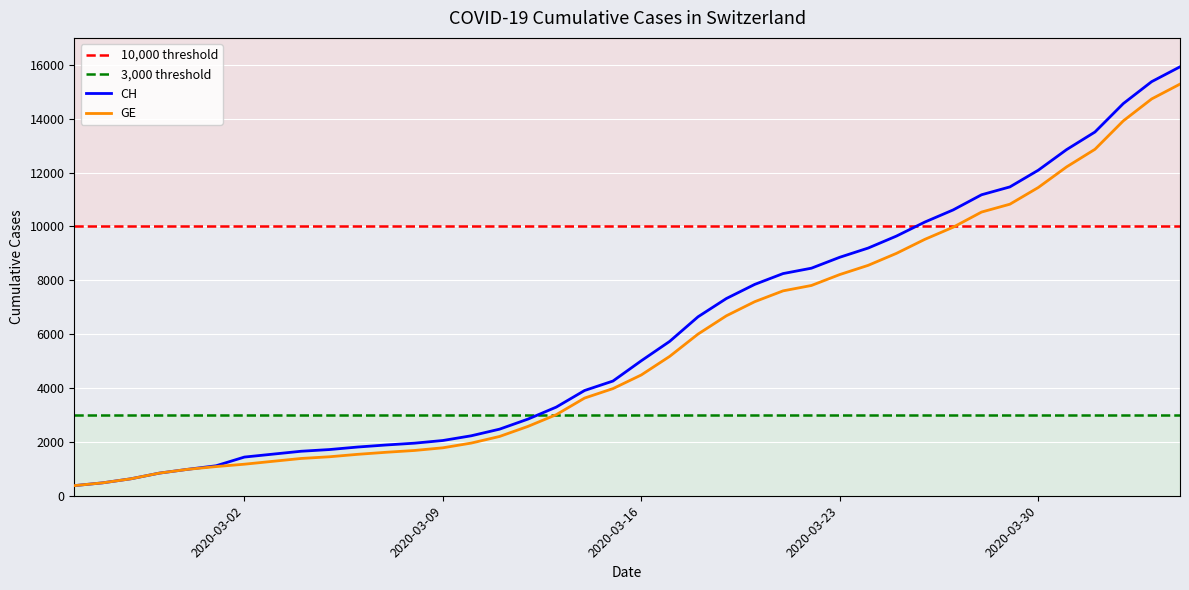

What are all the series names shown in the legend?

CH, GE